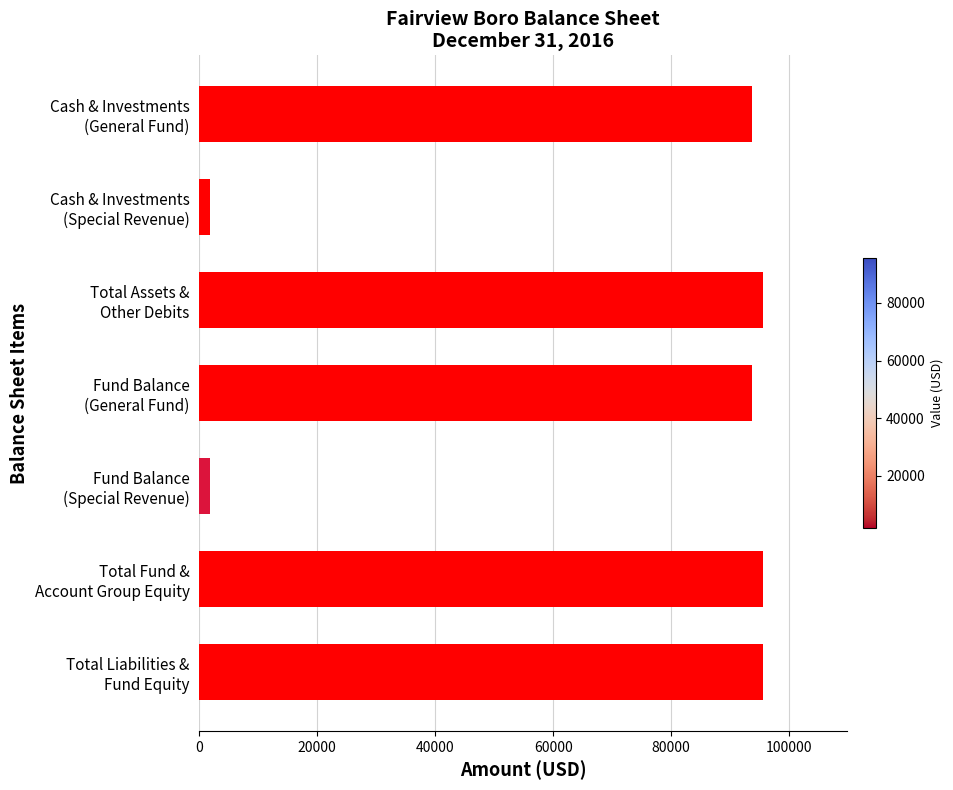

What is the greatest value displayed?

95528